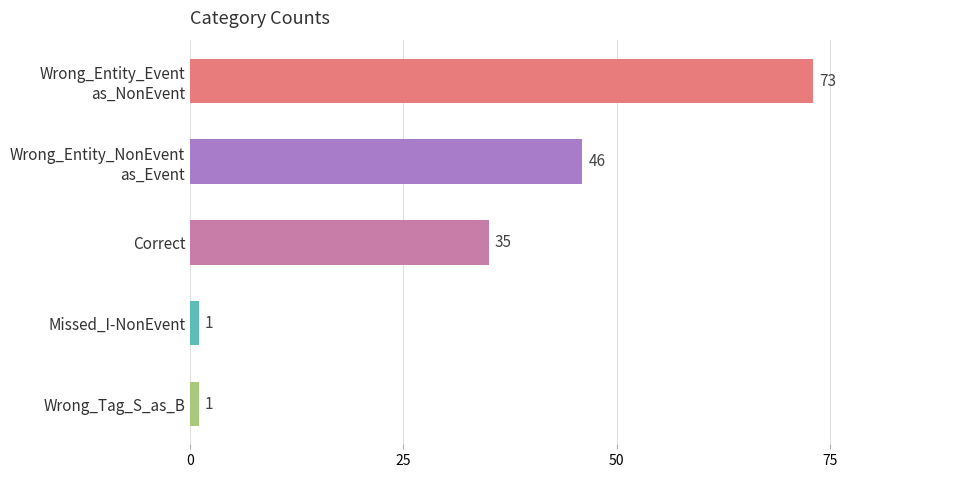

The chart shows a value of 1 at Wrong_Tag_S_as_B. True or false?

True